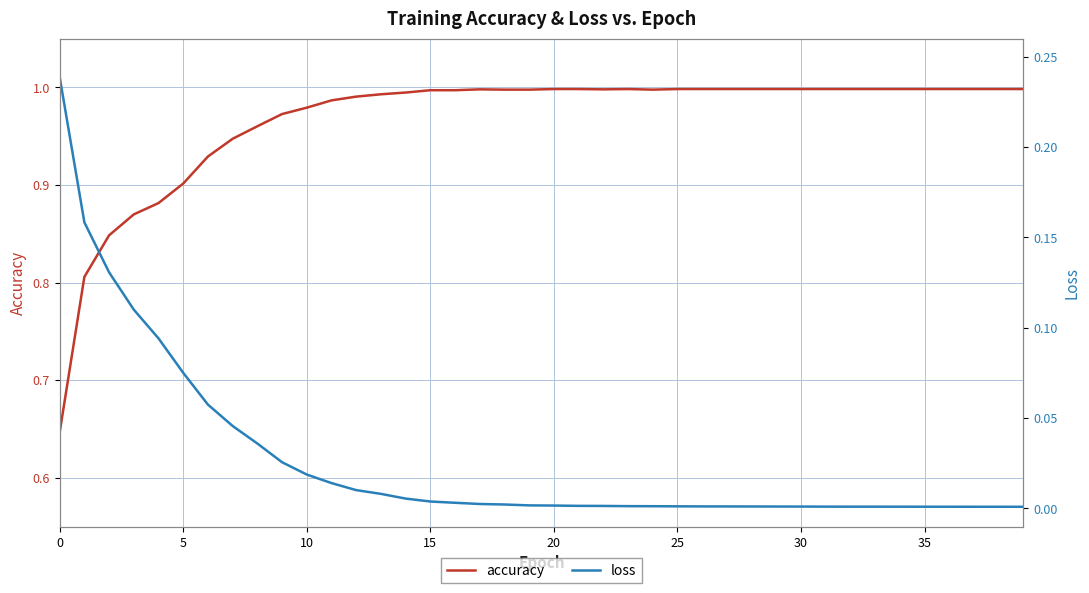

What is the maximum value shown in the chart?

1.0